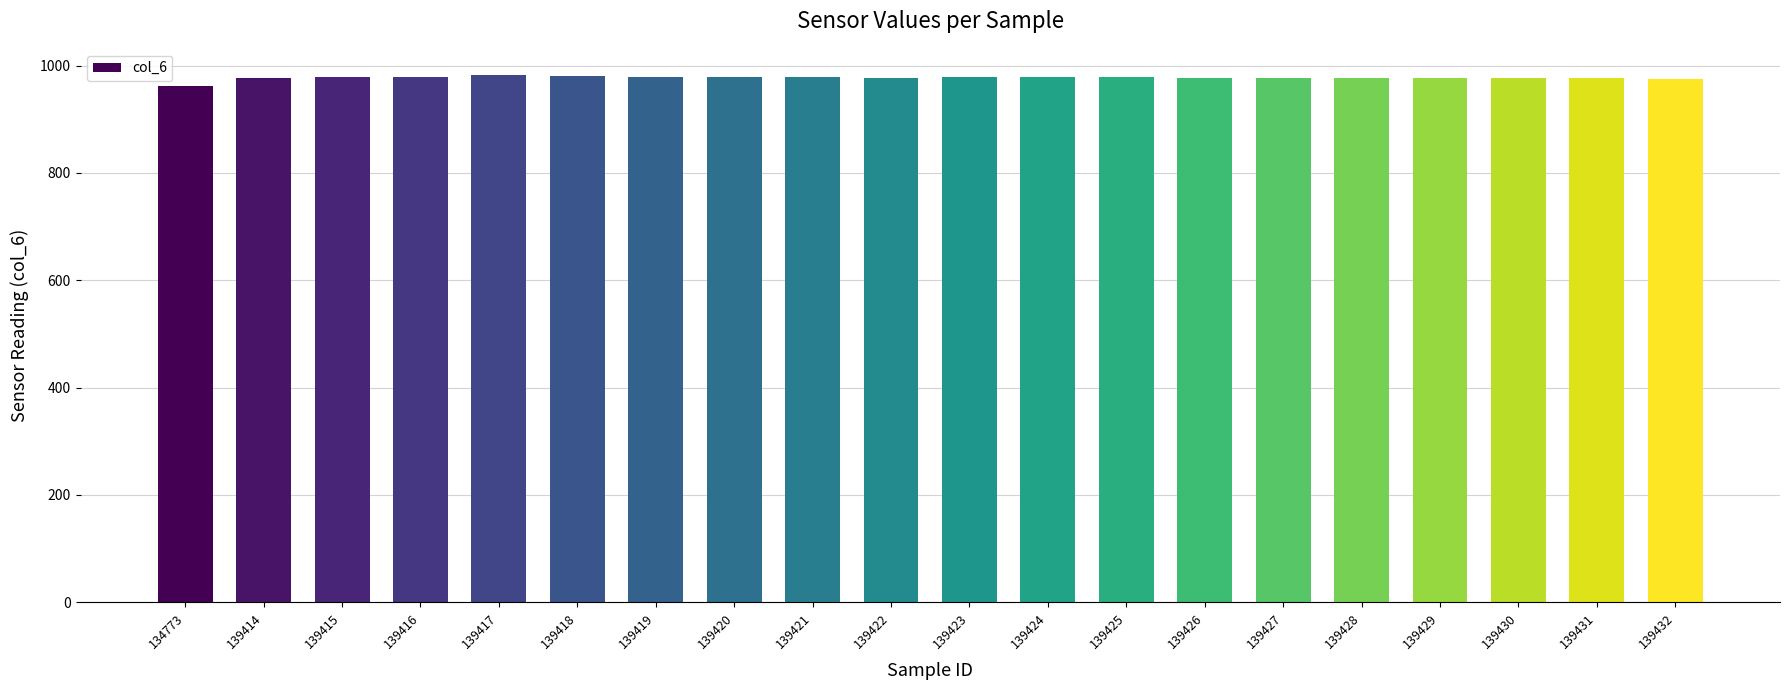

How many bars are there in total?

20